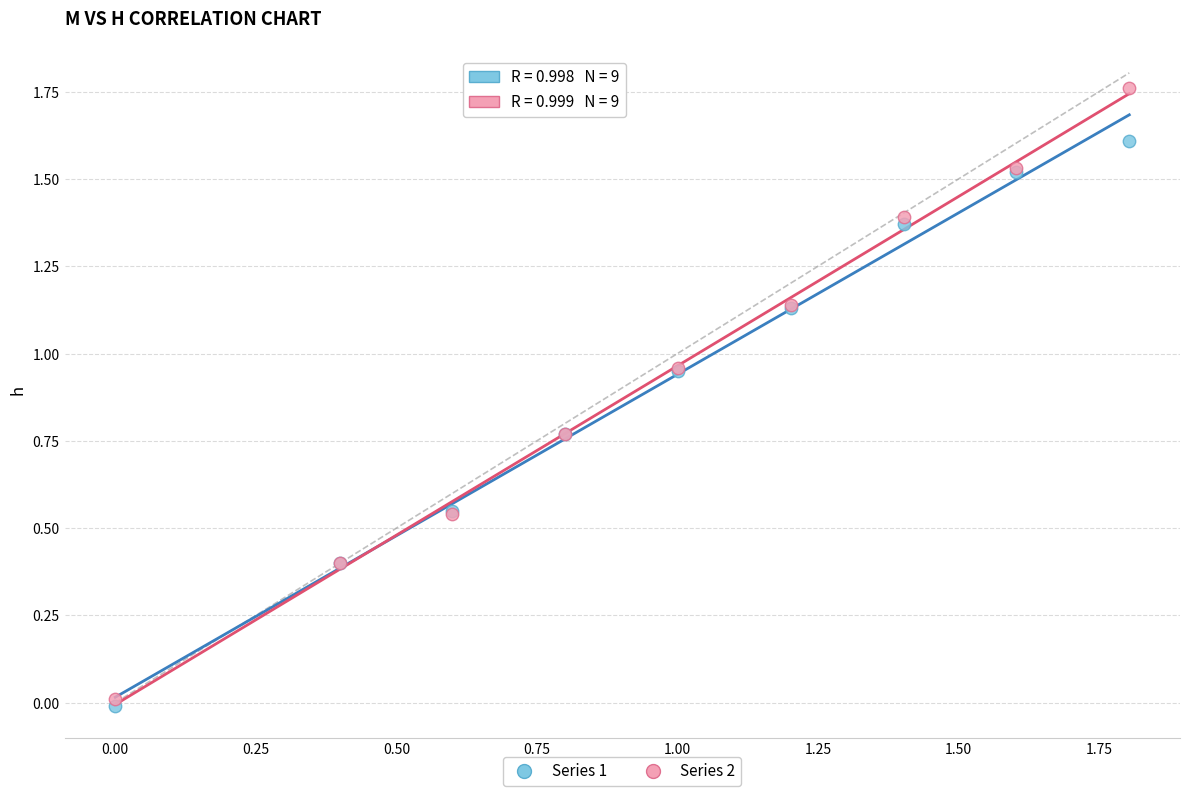

Which series has the largest Y range (max minus min)?

Series 2